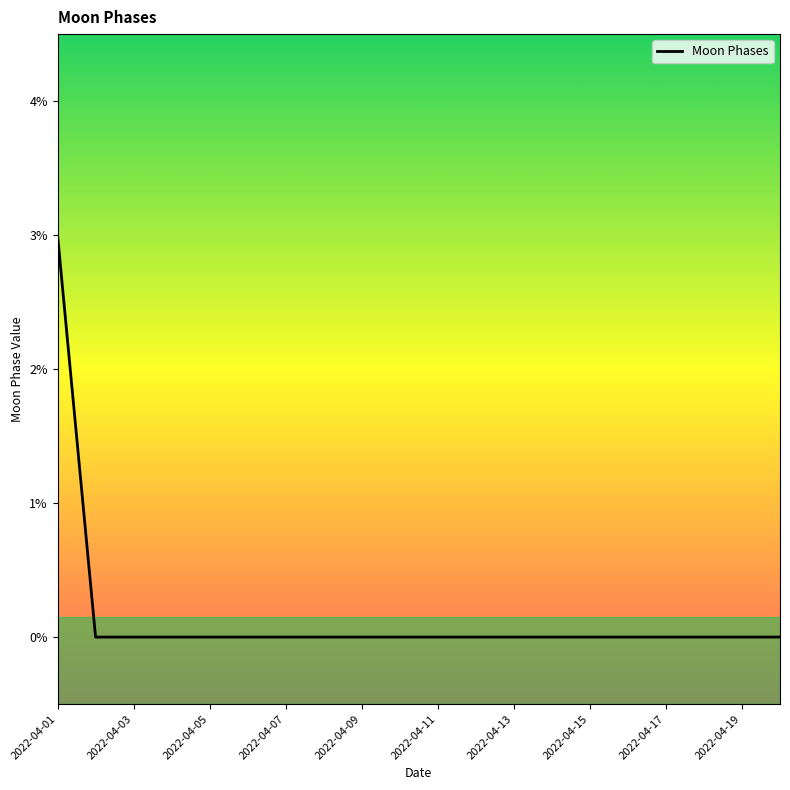

What is the maximum value shown in the chart?

3